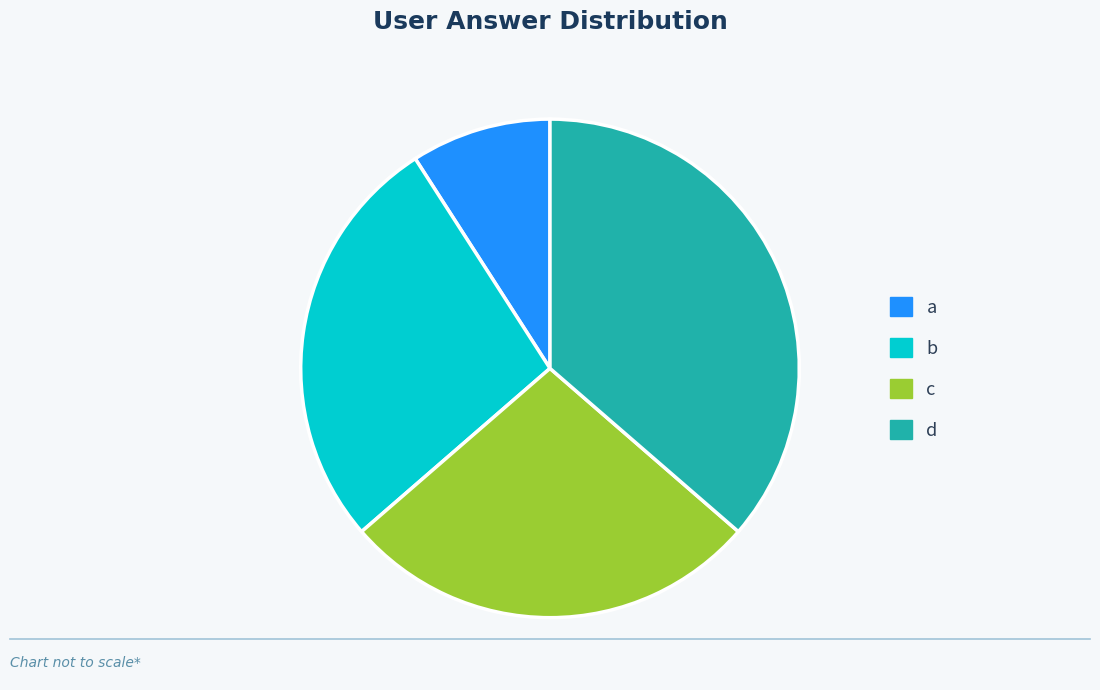

Does any single category account for the majority?

No